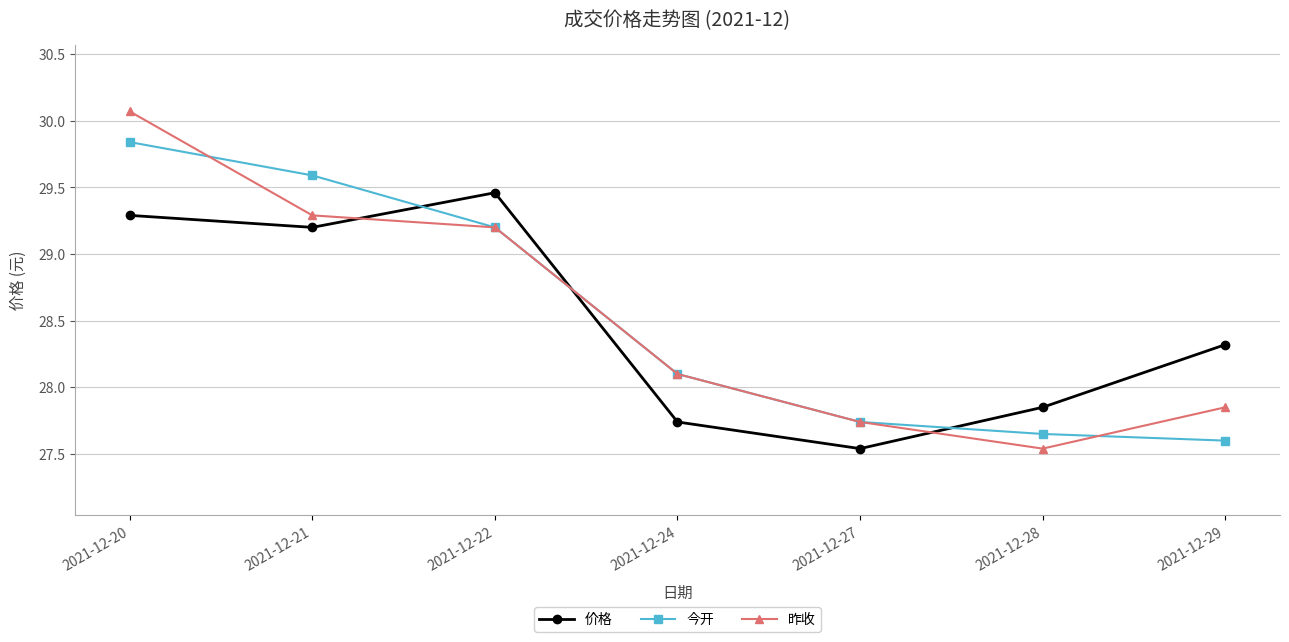

Is this an area chart (filled region under the line)?

No